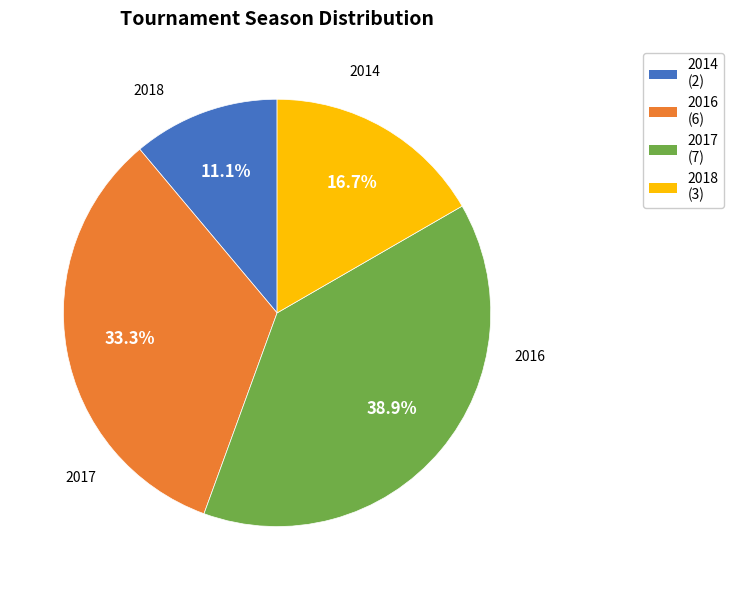

To the nearest percent, what is the difference between the 2016 and 2018 slice percentages?

17%